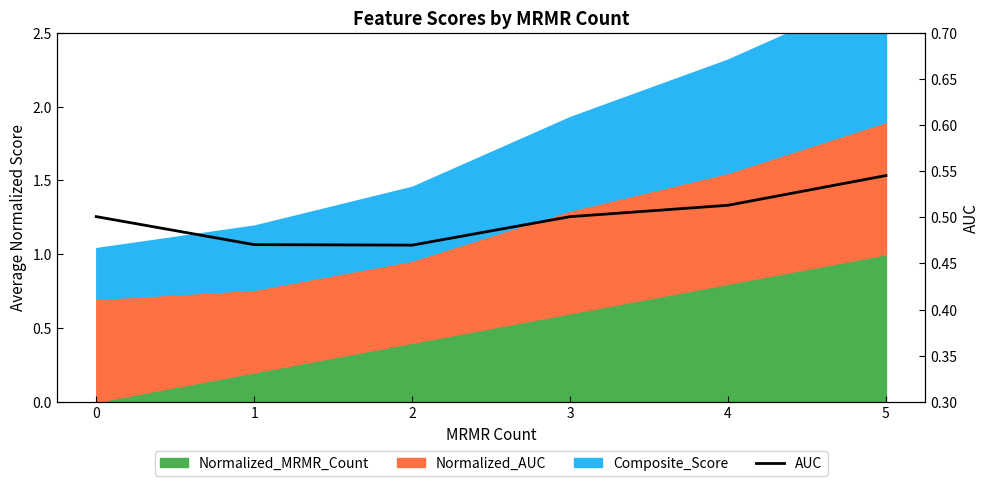

How many points are lower than both their immediate neighbors (excluding endpoints)?

1